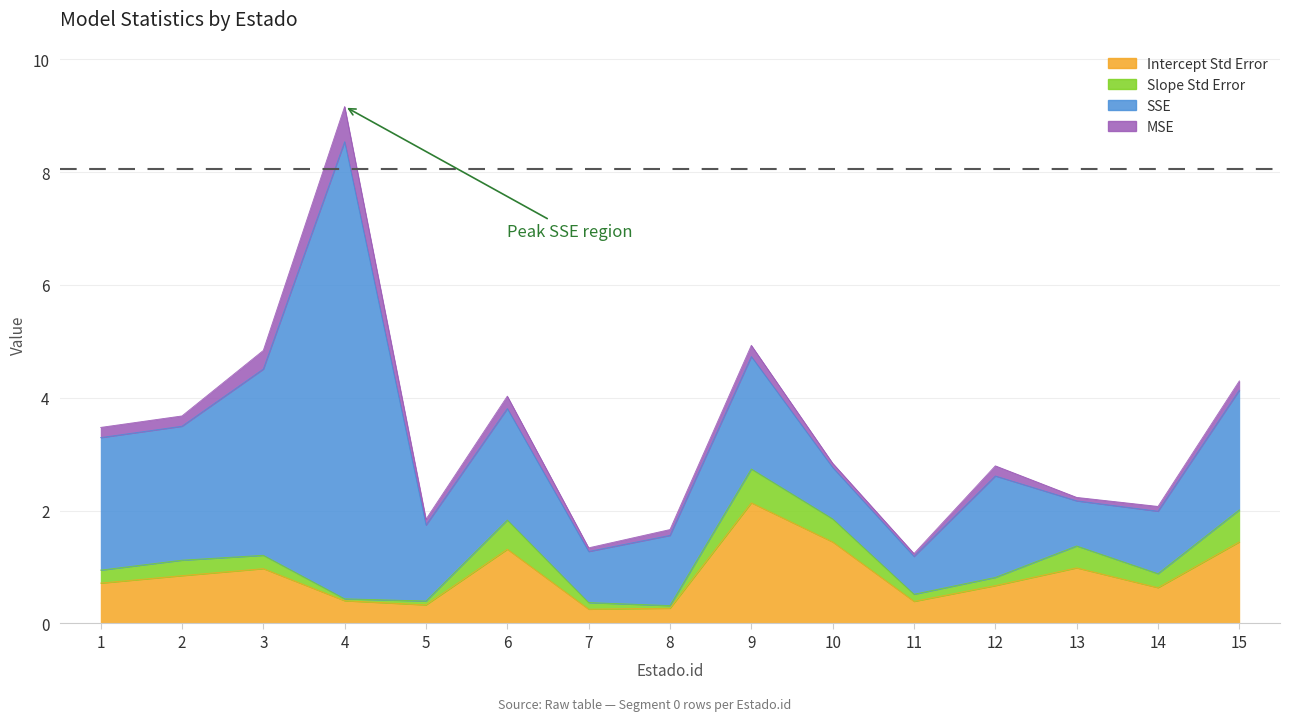

What is the spread (max minus min) of values at 10?

1.4